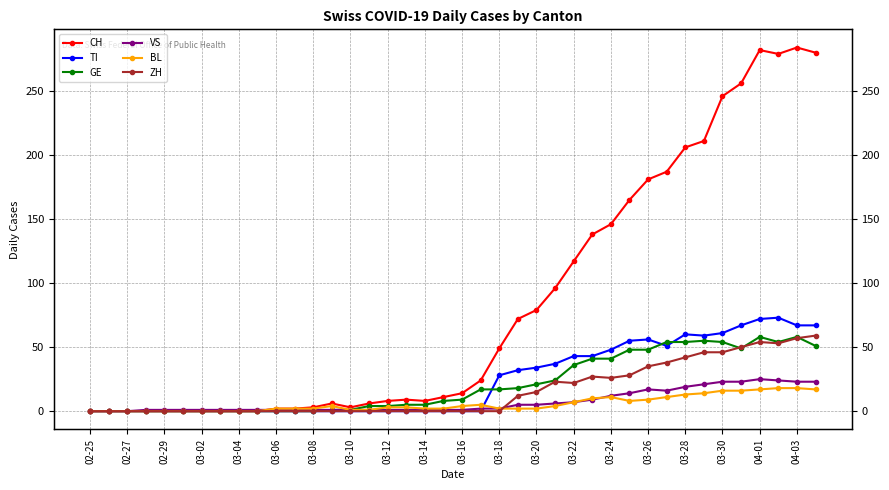

True or false: TI and CH intersect in this chart.

False